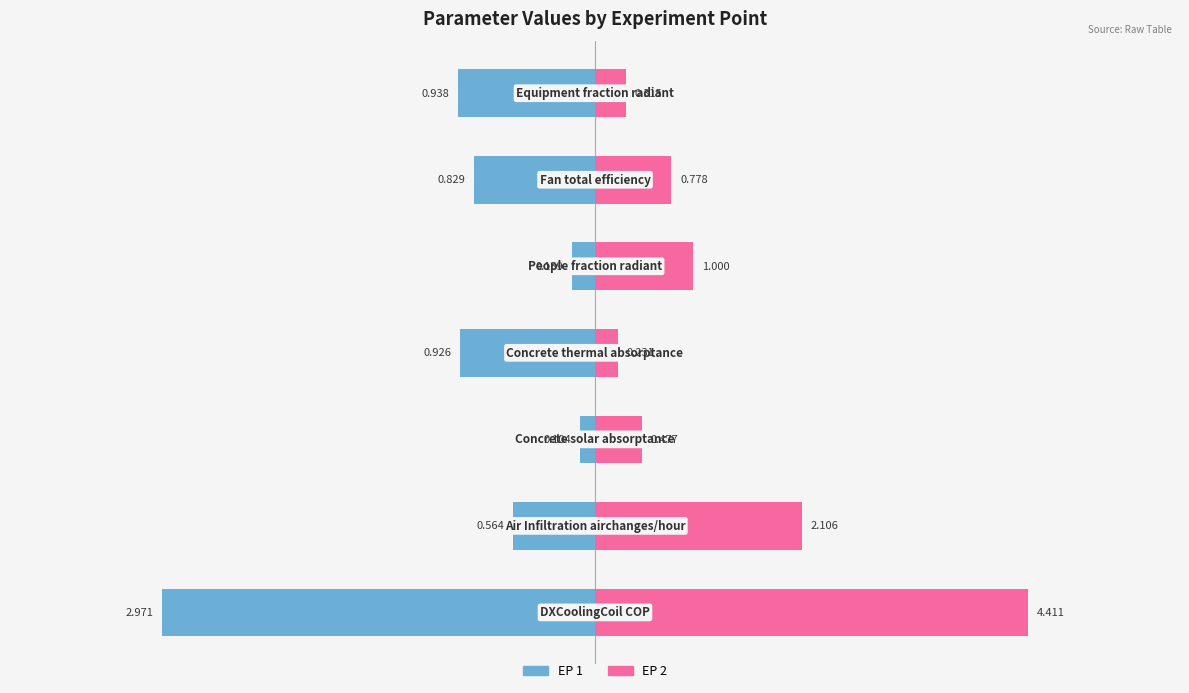

Is the value of EP 2 at 1 greater than the value of EP 1 at 5?

Yes